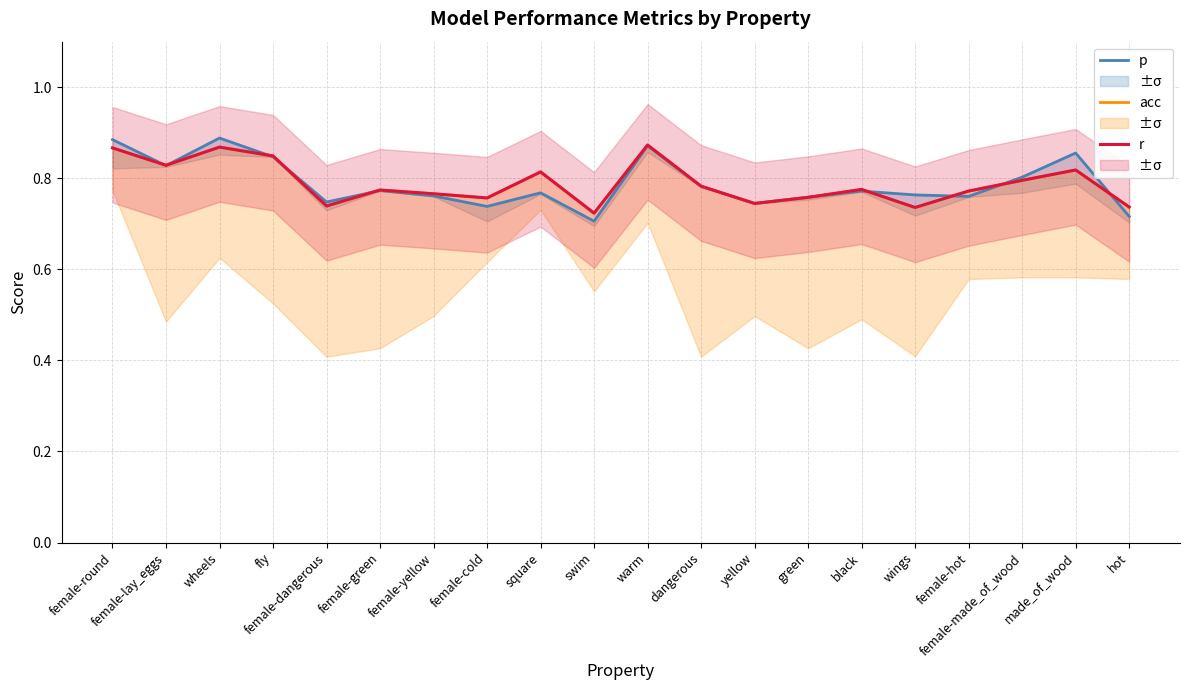

The p series shows 0.8 at female-made_of_wood. True or false?

True